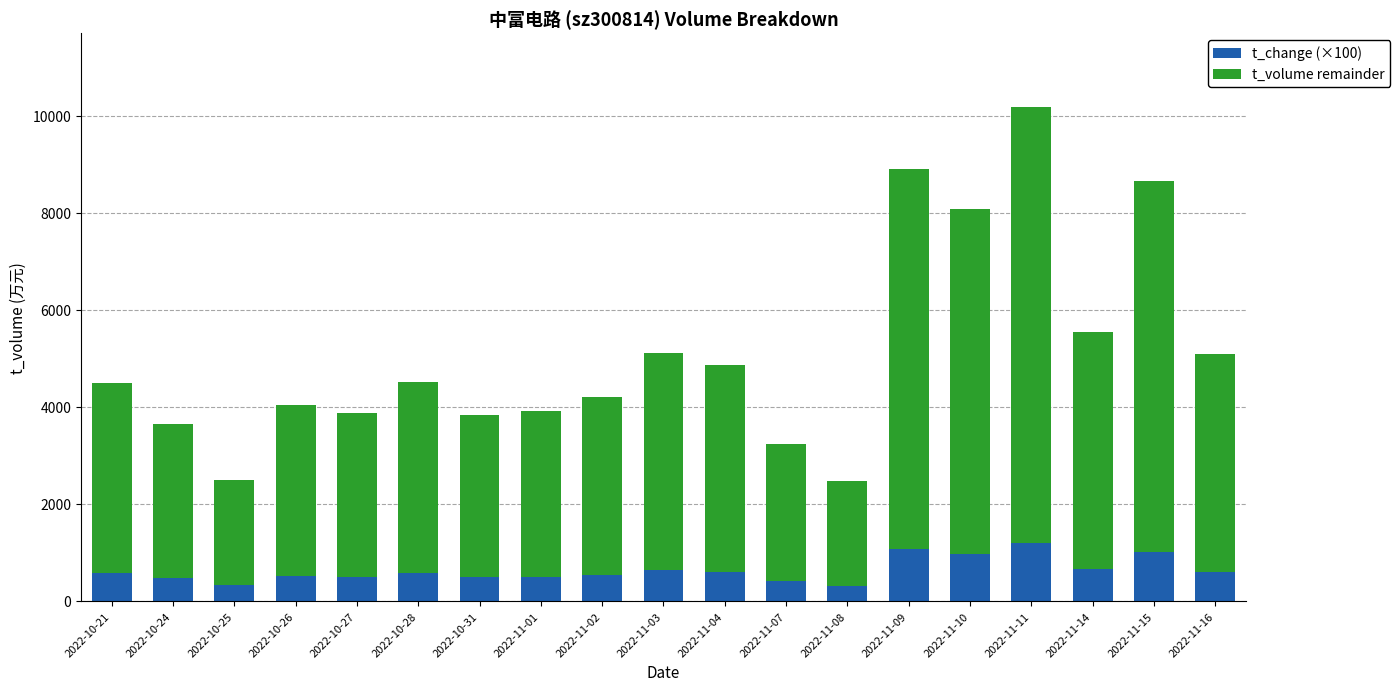

What is the sum of all t_change (×100) values?

12024.0